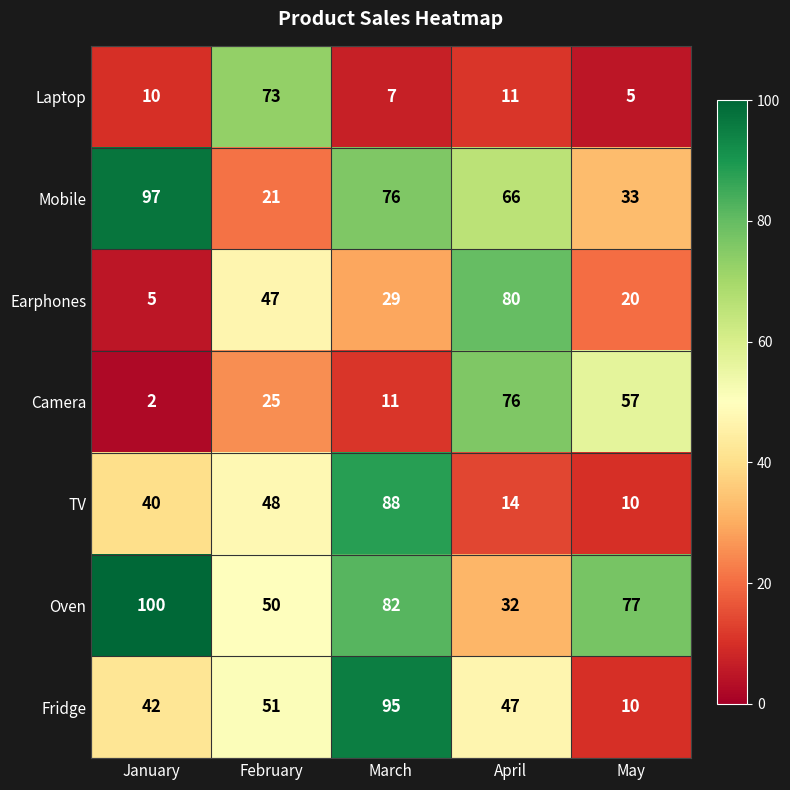

Which series has the largest total across all categories?

Oven